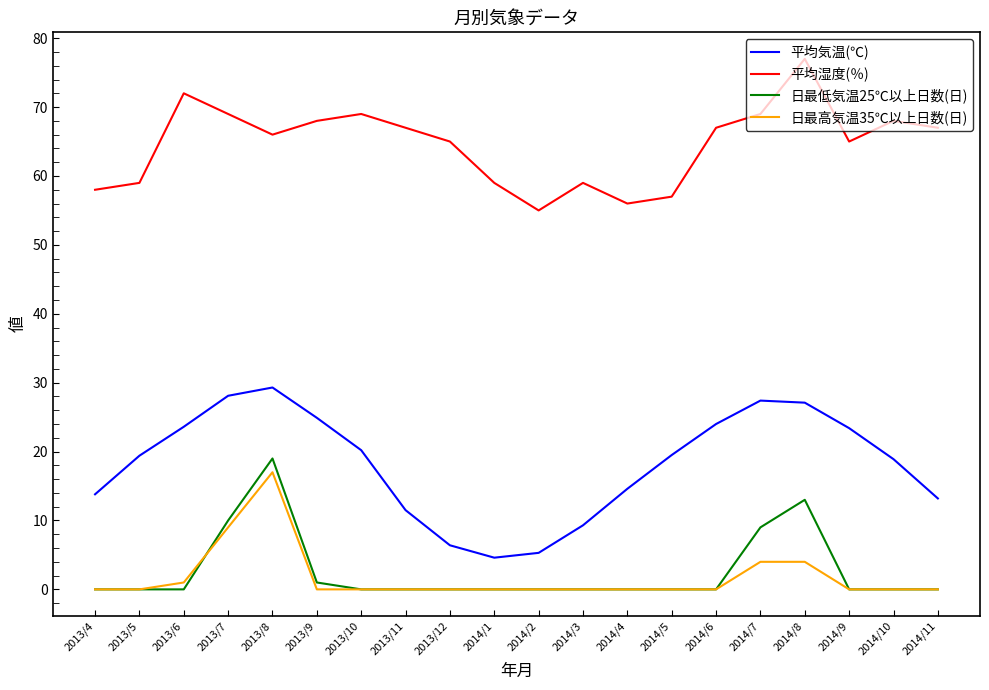

How many distinct data groups are displayed?

4